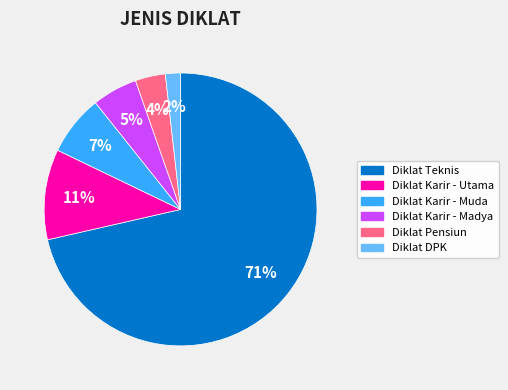

Is there a majority slice in this chart?

Yes